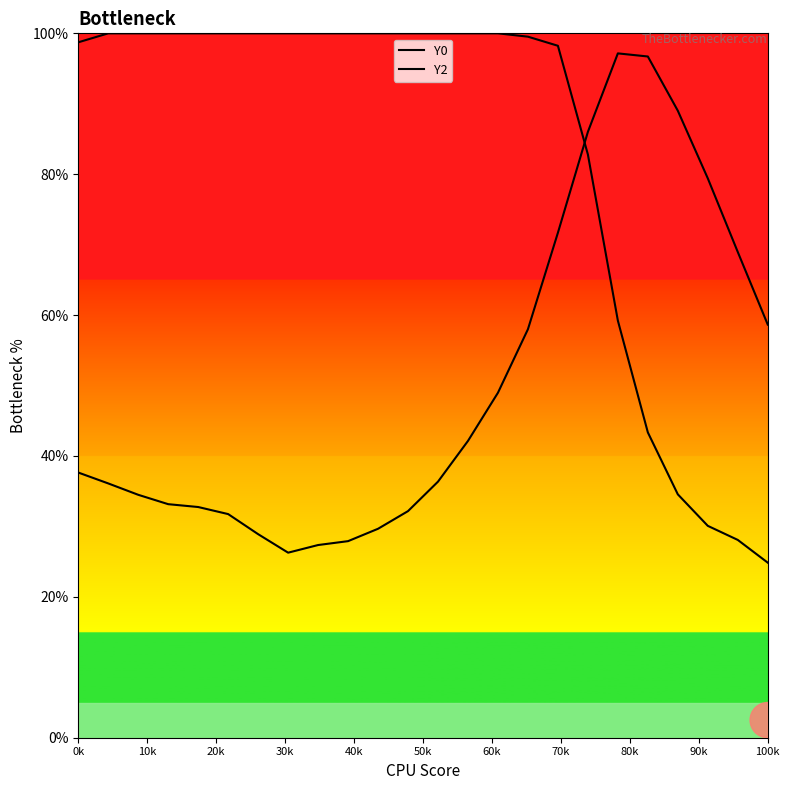

Does the chart display data point markers on the line(s)?

No